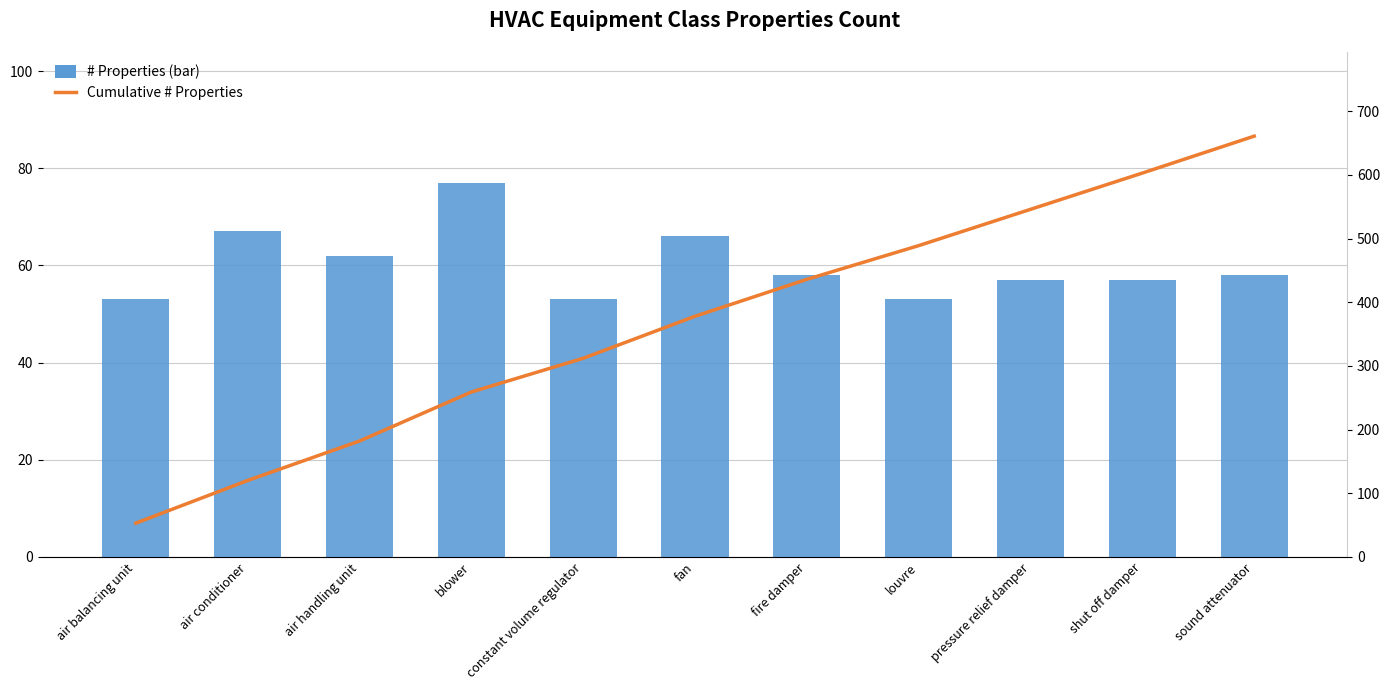

Which series changed the most between air conditioner and sound attenuator?

Cumulative # Properties